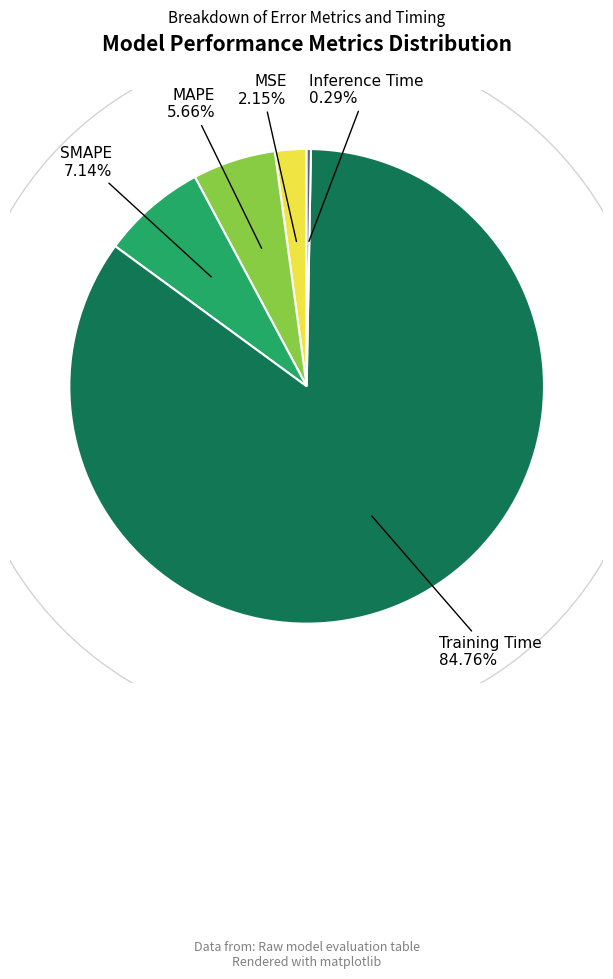

Rank the categories by value from highest to lowest.

Training Time, SMAPE, MAPE, MSE, Inference Time